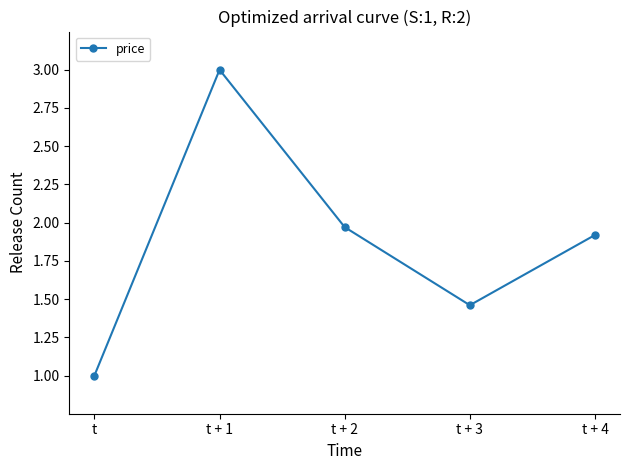

Between t + 1 and t + 2, which is larger?

t + 1